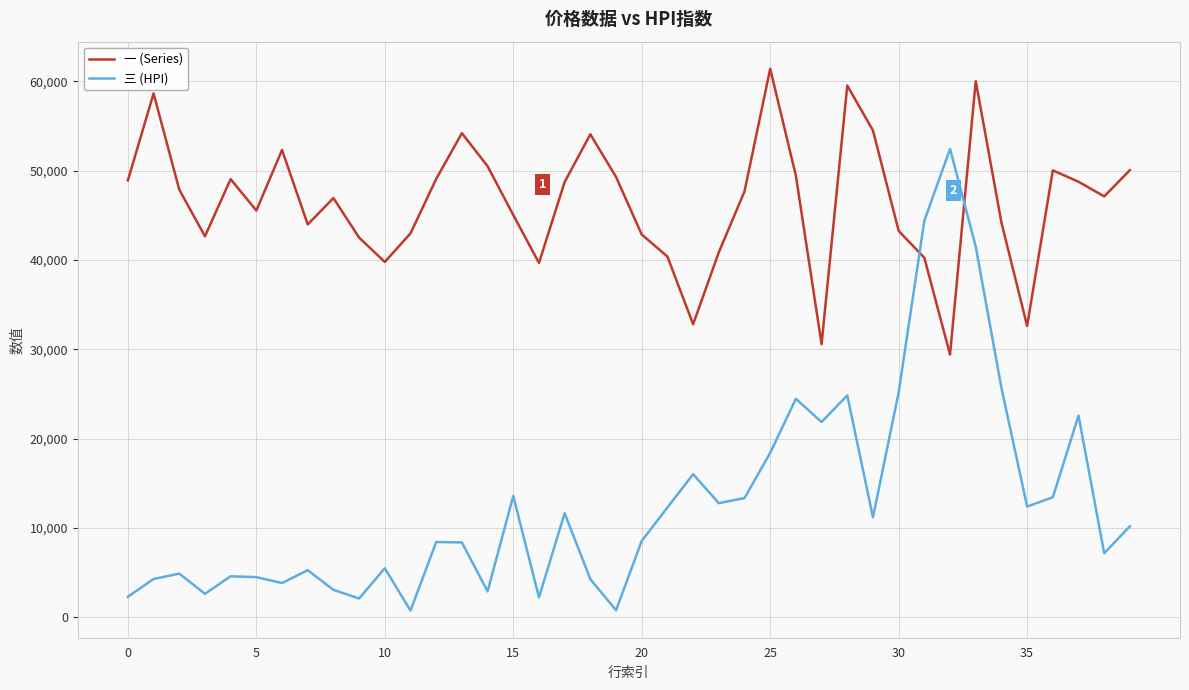

What is the average value of the 一 (Series) series?

46431